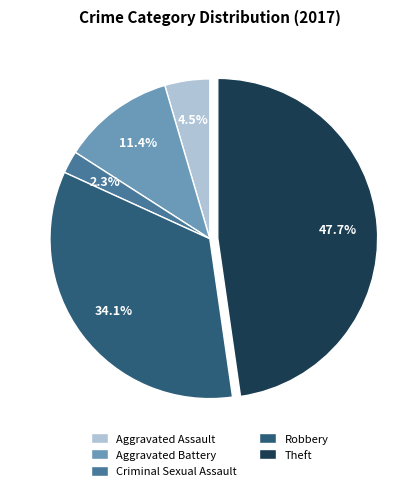

Which has a higher value, Aggravated Assault or Robbery?

Robbery